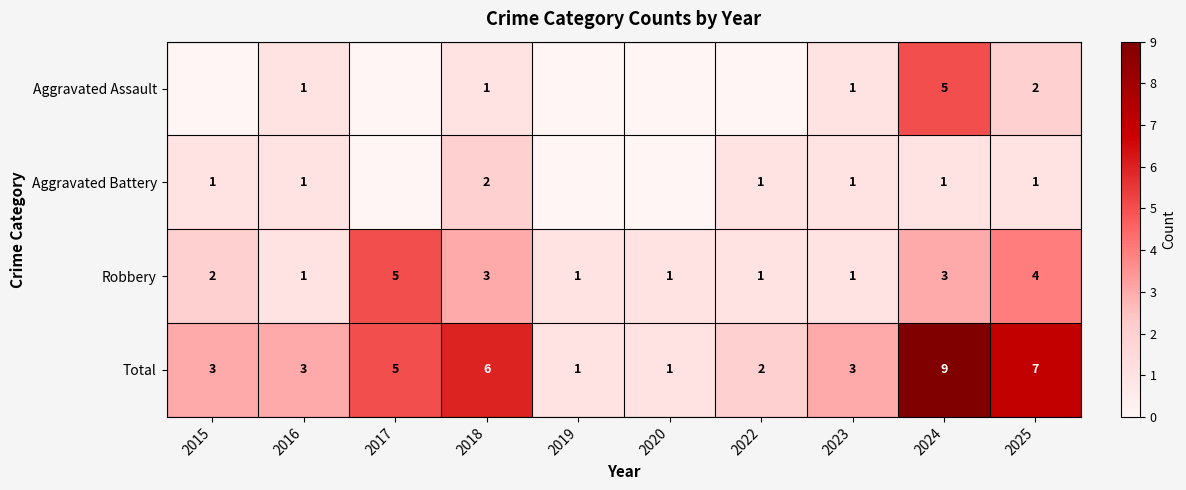

What is the difference between the second highest and minimum values in the Total series?

6